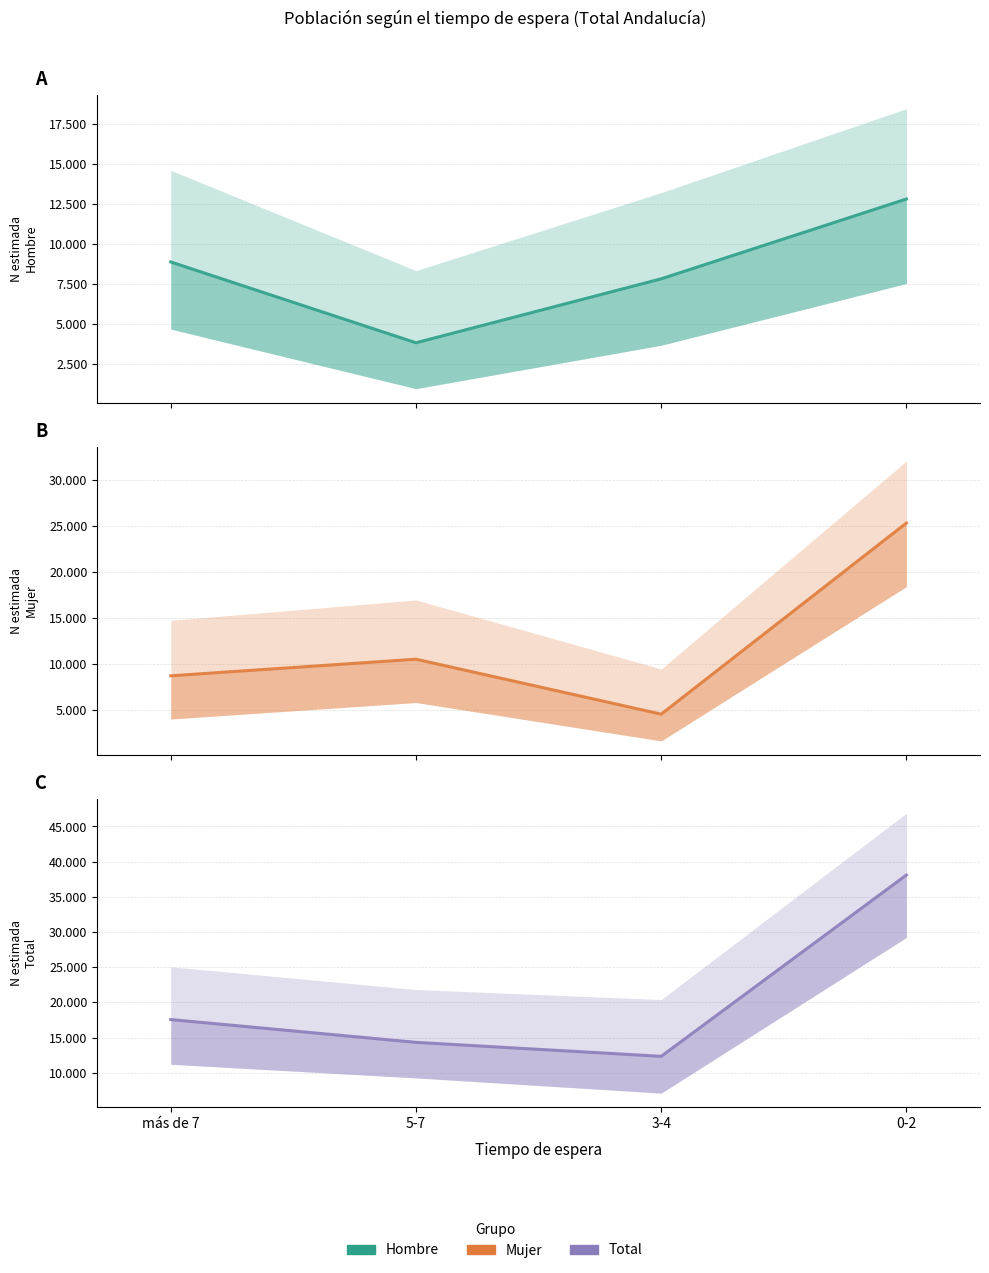

Reading left to right, list all the values displayed in this chart.

Hombre N (estimada): más de 7=8870	5-7=3826	3-4=7818	0-2=12799
Mujer N (estimada): más de 7=8690	5-7=10495	3-4=4518	0-2=25309
Total N (estimada): más de 7=17560	5-7=14321	3-4=12336	0-2=38107